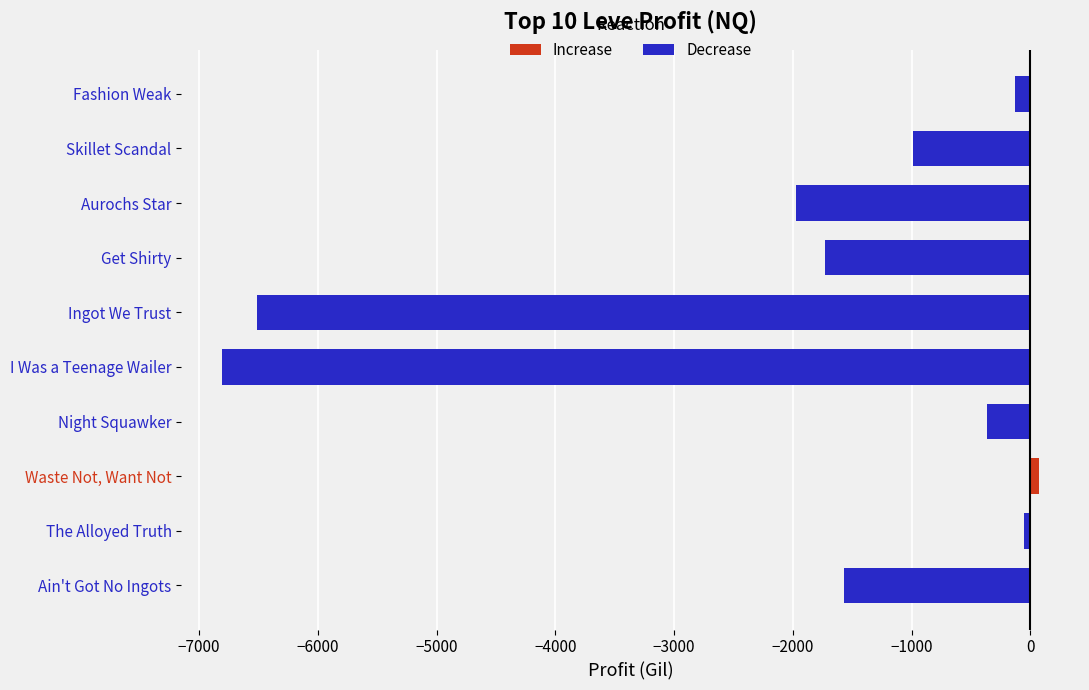

What is the greatest value displayed?

75.0